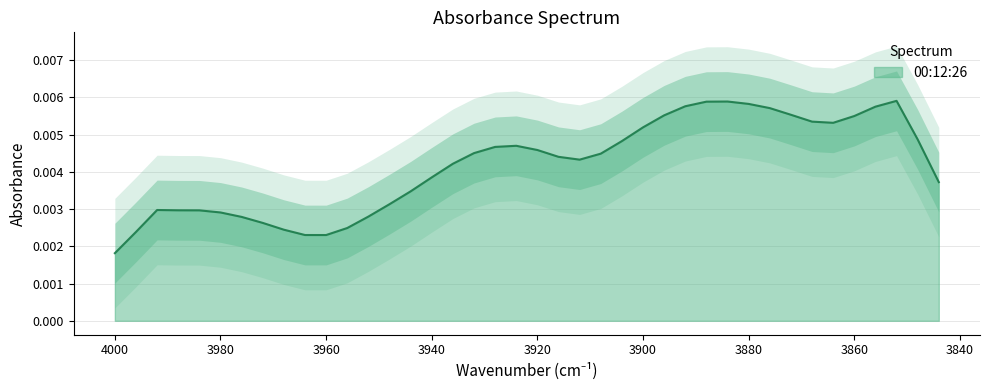

How many points are higher than both their immediate neighbors (excluding endpoints)?

5